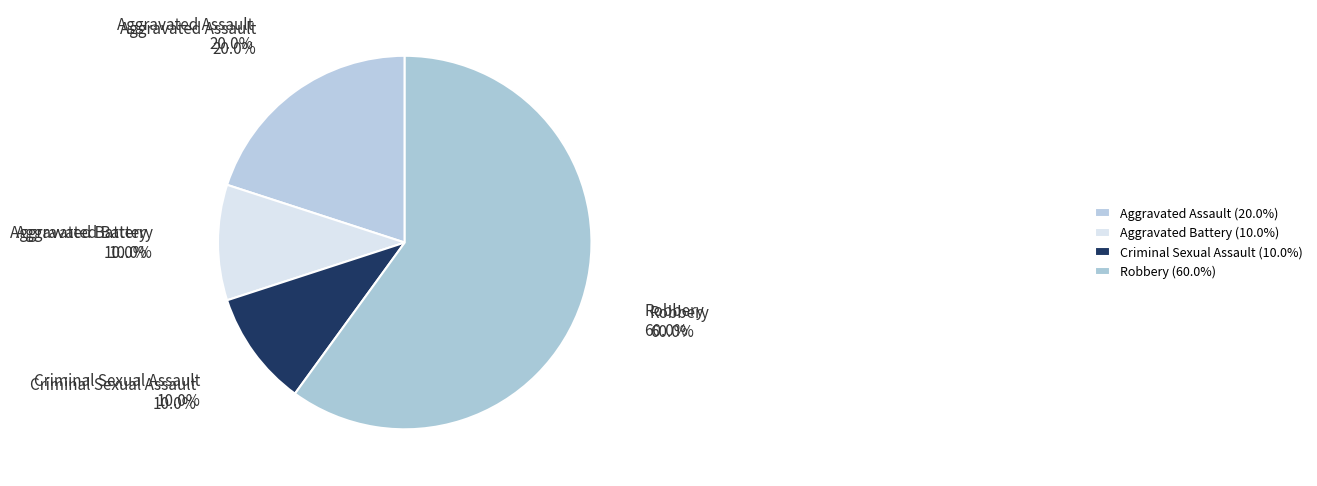

Is there any slice that represents more than half of the pie?

Yes